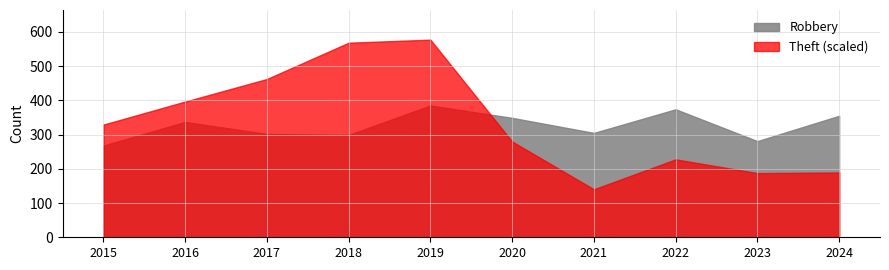

Which series ends up on top after the final intersection of Theft (scaled) and Robbery?

Robbery